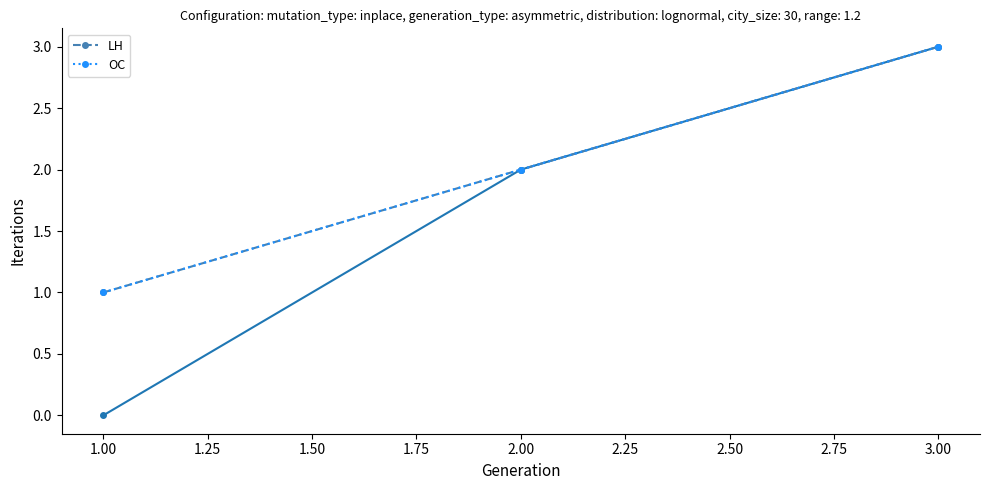

What is the difference between the LH values at 2.00 and 3.00?

1